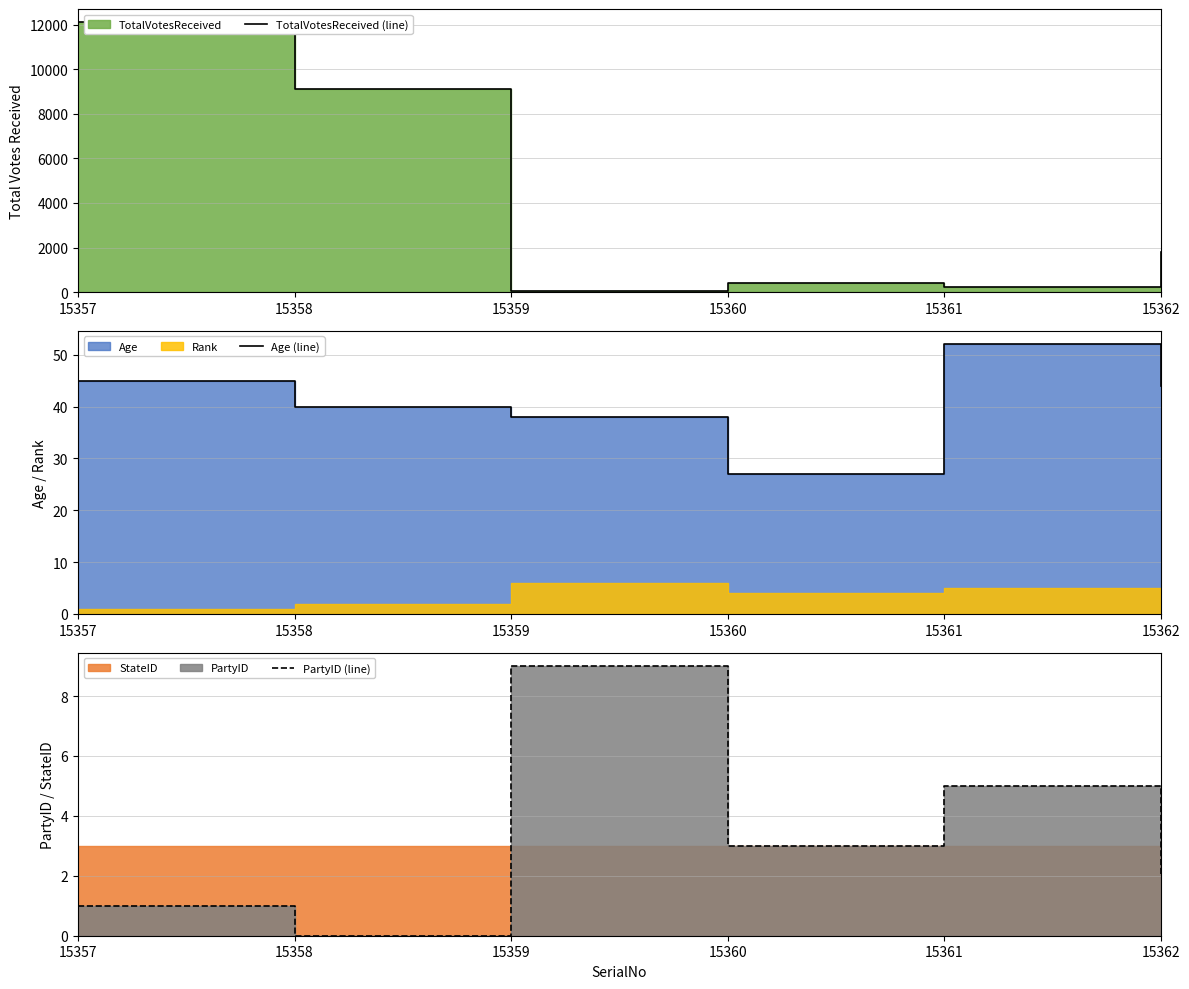

Which series has the widest spread of values?

TotalVotesReceived (line)